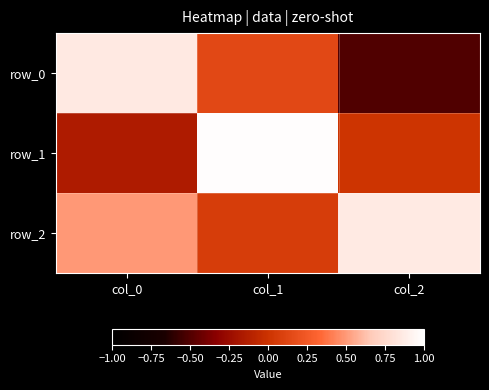

What is the difference between the maximum and minimum values in the row_1 series?

1.1